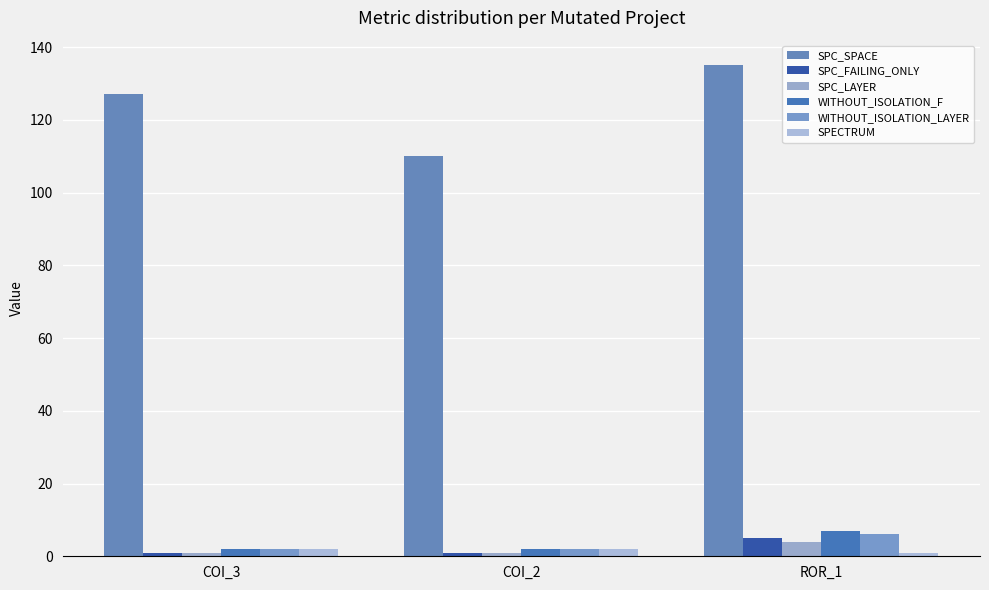

Reading left to right, list all the values displayed in this chart.

SPC_SPACE: COI_3=127	COI_2=110	ROR_1=135
SPC_FAILING_ONLY: COI_3=1	COI_2=1	ROR_1=5
SPC_LAYER: COI_3=1	COI_2=1	ROR_1=4
WITHOUT_ISOLATION_F: COI_3=2	COI_2=2	ROR_1=7
WITHOUT_ISOLATION_LAYER: COI_3=2	COI_2=2	ROR_1=6
SPECTRUM: COI_3=2	COI_2=2	ROR_1=1